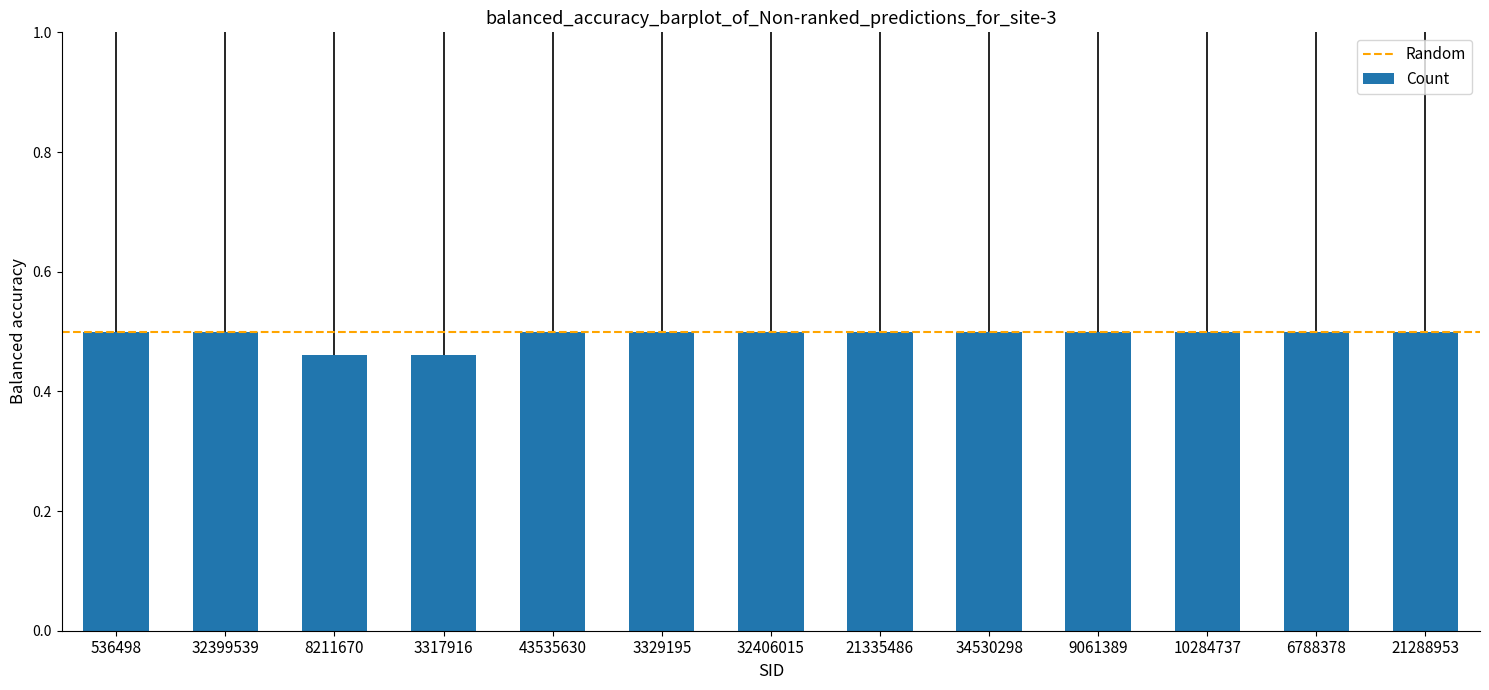

What is the sum of all values?

6.4